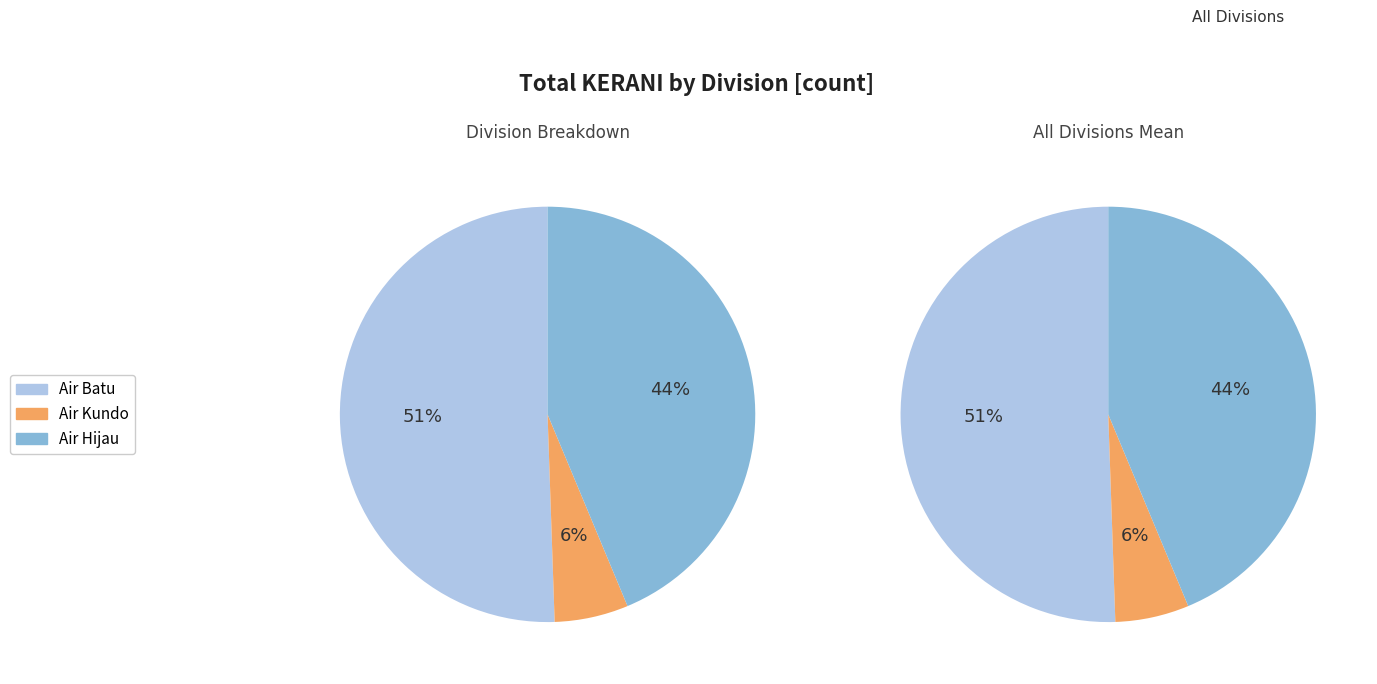

Which slice represents more than half of the pie?

Air Batu